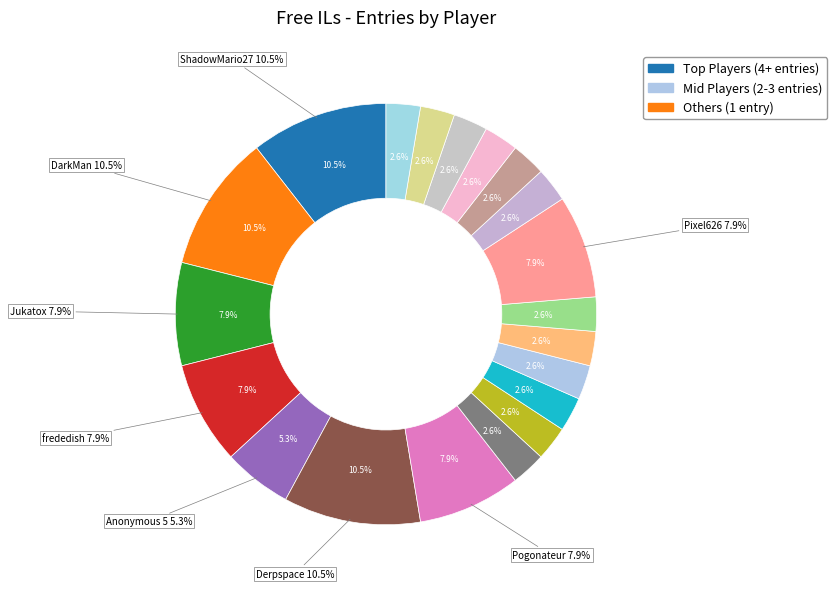

How many segments does this pie chart have?

20